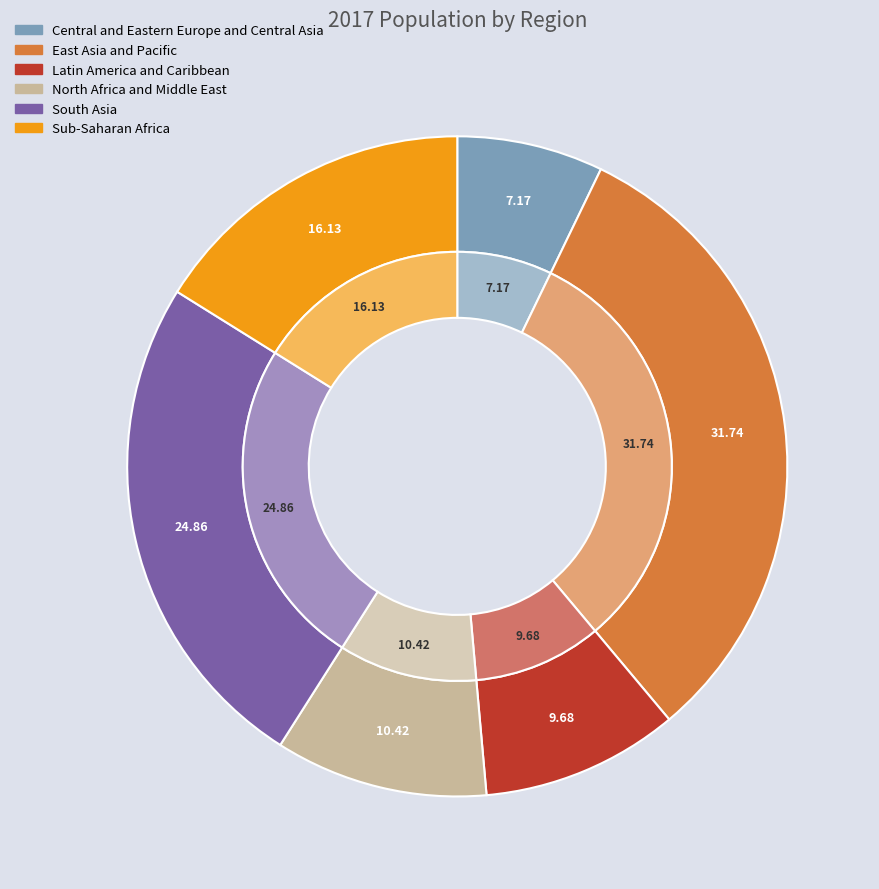

What percentage is the Sub-Saharan Africa slice, to the nearest percent?

16%